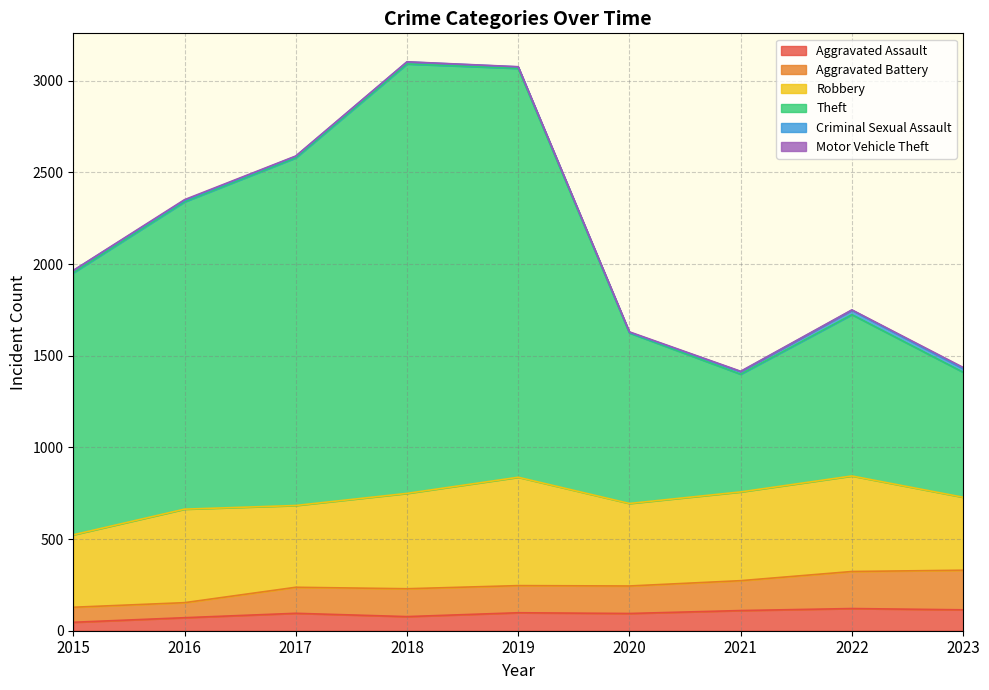

What is the highest value of the Aggravated Assault series?

121